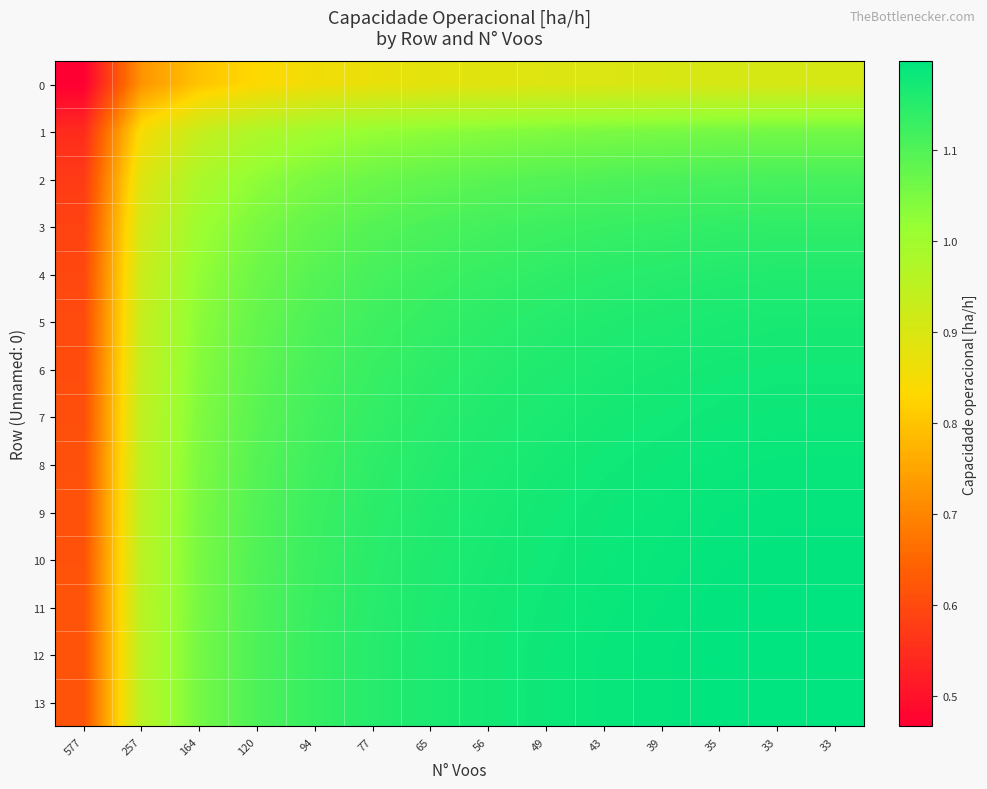

Reading left to right, what are all the values shown in this chart?

0: 577=0.5	257=0.7	164=0.8	120=0.8	94=0.9	77=0.9	65=0.9	56=0.9	49=0.9	43=0.9	39=0.9	35=0.9	33=0.9	33=0.9
1: 577=0.5	257=0.8	164=0.9	120=1.0	94=1.0	77=1.0	65=1.0	56=1.0	49=1.0	43=1.0	39=1.1	35=1.1	33=1.1	33=1.1
2: 577=0.6	257=0.9	164=1.0	120=1.0	94=1.1	77=1.1	65=1.1	56=1.1	49=1.1	43=1.1	39=1.1	35=1.1	33=1.1	33=1.1
3: 577=0.6	257=0.9	164=1.0	120=1.1	94=1.1	77=1.1	65=1.1	56=1.1	49=1.1	43=1.1	39=1.1	35=1.1	33=1.1	33=1.1
4: 577=0.6	257=0.9	164=1.0	120=1.1	94=1.1	77=1.1	65=1.1	56=1.1	49=1.1	43=1.1	39=1.2	35=1.2	33=1.2	33=1.2
5: 577=0.6	257=0.9	164=1.0	120=1.1	94=1.1	77=1.1	65=1.1	56=1.1	49=1.2	43=1.2	39=1.2	35=1.2	33=1.2	33=1.2
6: 577=0.6	257=0.9	164=1.0	120=1.1	94=1.1	77=1.1	65=1.1	56=1.2	49=1.2	43=1.2	39=1.2	35=1.2	33=1.2	33=1.2
7: 577=0.6	257=0.9	164=1.0	120=1.1	94=1.1	77=1.1	65=1.1	56=1.2	49=1.2	43=1.2	39=1.2	35=1.2	33=1.2	33=1.2
8: 577=0.6	257=1.0	164=1.0	120=1.1	94=1.1	77=1.1	65=1.2	56=1.2	49=1.2	43=1.2	39=1.2	35=1.2	33=1.2	33=1.2
9: 577=0.6	257=1.0	164=1.1	120=1.1	94=1.1	77=1.1	65=1.2	56=1.2	49=1.2	43=1.2	39=1.2	35=1.2	33=1.2	33=1.2
10: 577=0.6	257=1.0	164=1.1	120=1.1	94=1.1	77=1.1	65=1.2	56=1.2	49=1.2	43=1.2	39=1.2	35=1.2	33=1.2	33=1.2
11: 577=0.6	257=1.0	164=1.1	120=1.1	94=1.1	77=1.1	65=1.2	56=1.2	49=1.2	43=1.2	39=1.2	35=1.2	33=1.2	33=1.2
12: 577=0.6	257=1.0	164=1.1	120=1.1	94=1.1	77=1.2	65=1.2	56=1.2	49=1.2	43=1.2	39=1.2	35=1.2	33=1.2	33=1.2
13: 577=0.6	257=1.0	164=1.1	120=1.1	94=1.1	77=1.2	65=1.2	56=1.2	49=1.2	43=1.2	39=1.2	35=1.2	33=1.2	33=1.2